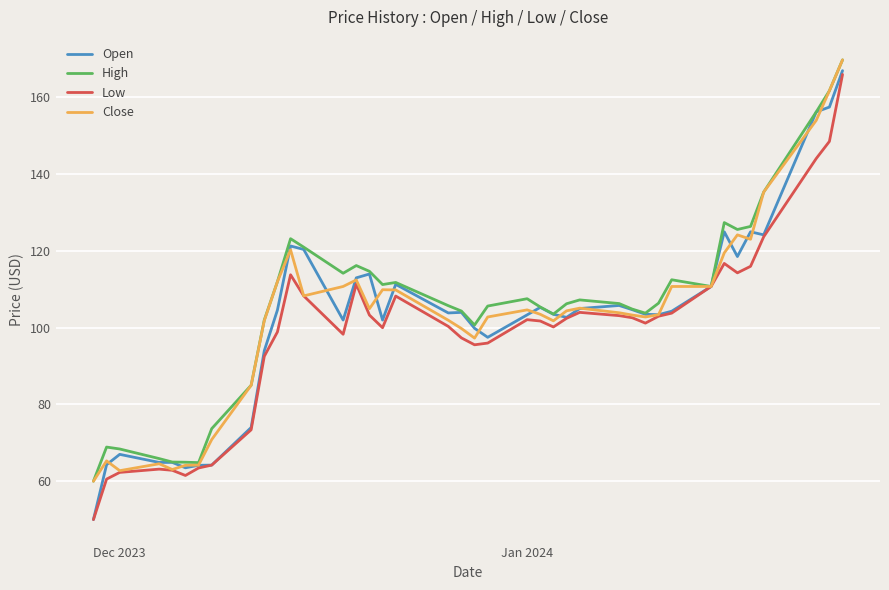

Which series has the widest spread of values?

Open